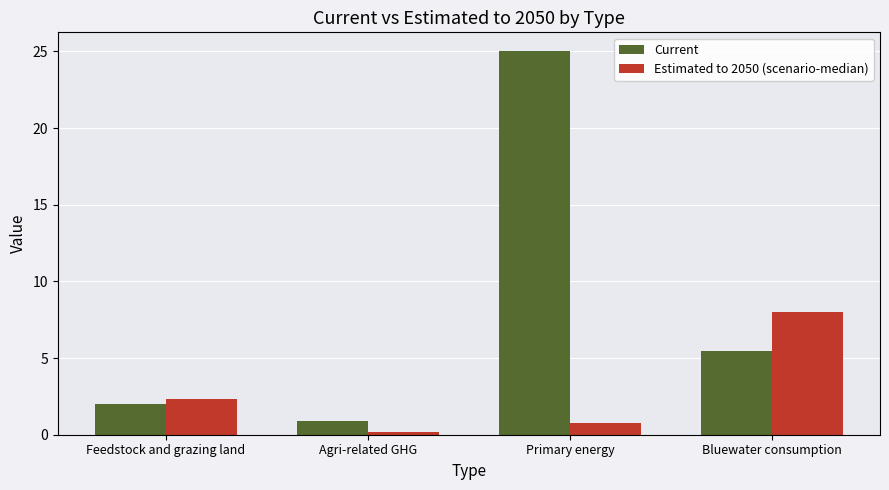

Which series has the widest spread of values?

Current